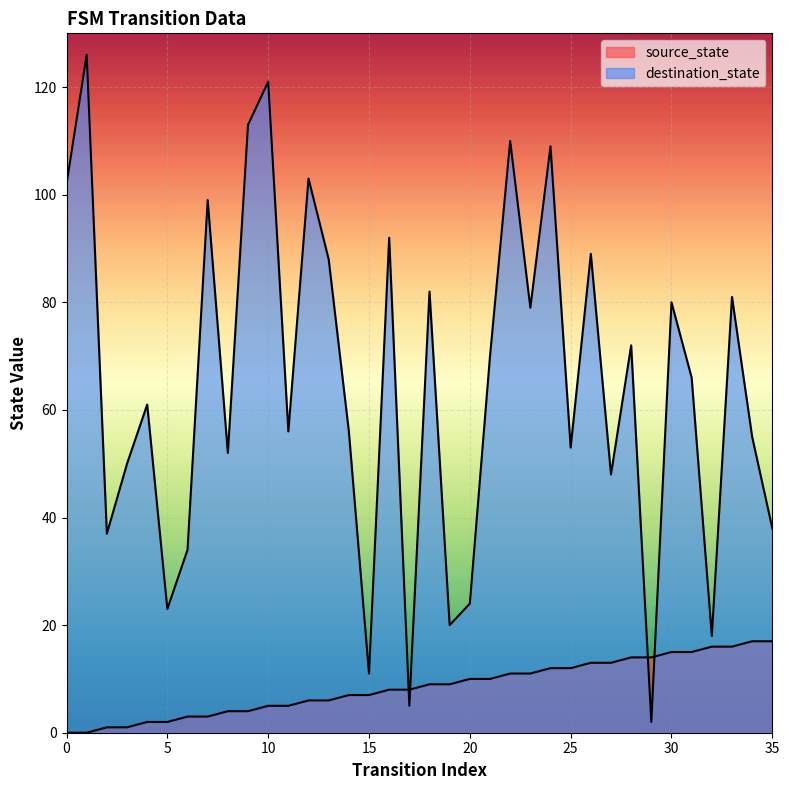

What is the value of the source_state point at the 20th from the left?

9